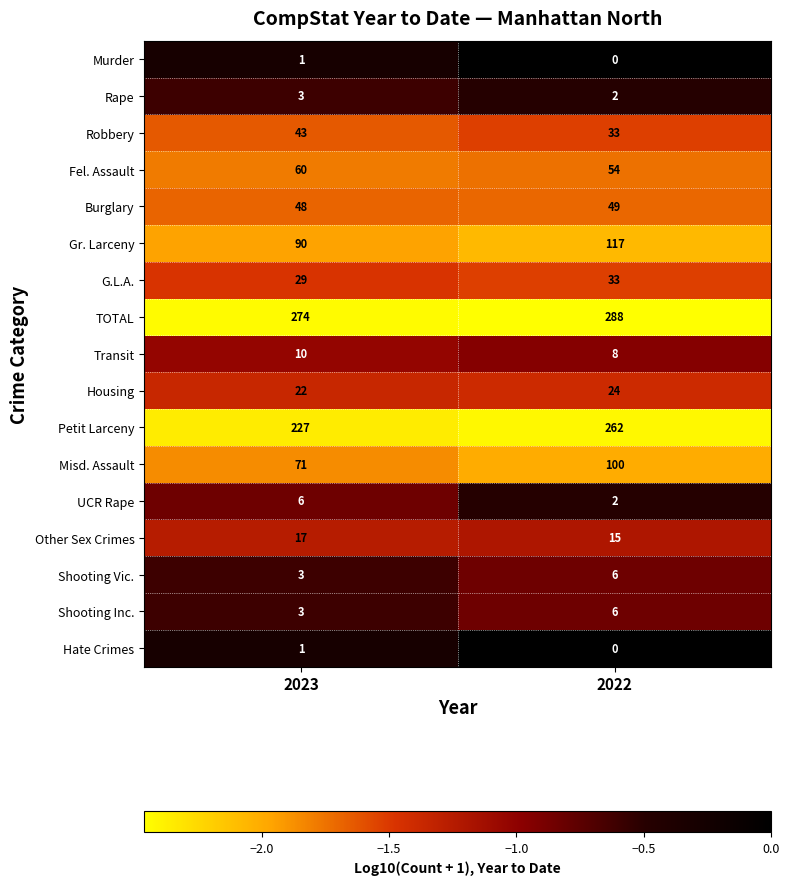

Which series changed the most between 2023 and 2022?

Petit Larceny